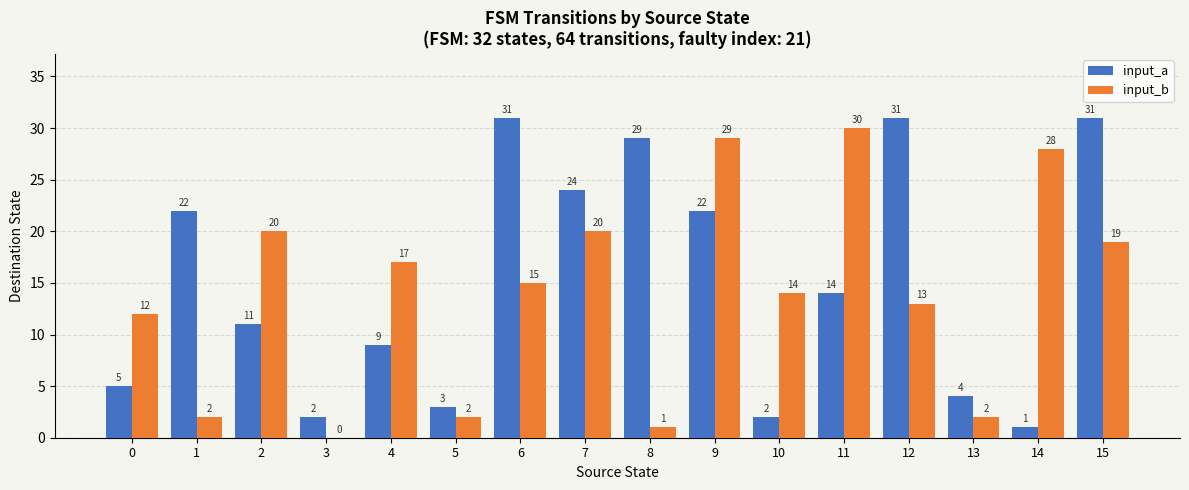

What is the approximate value of input_b at 8?

1